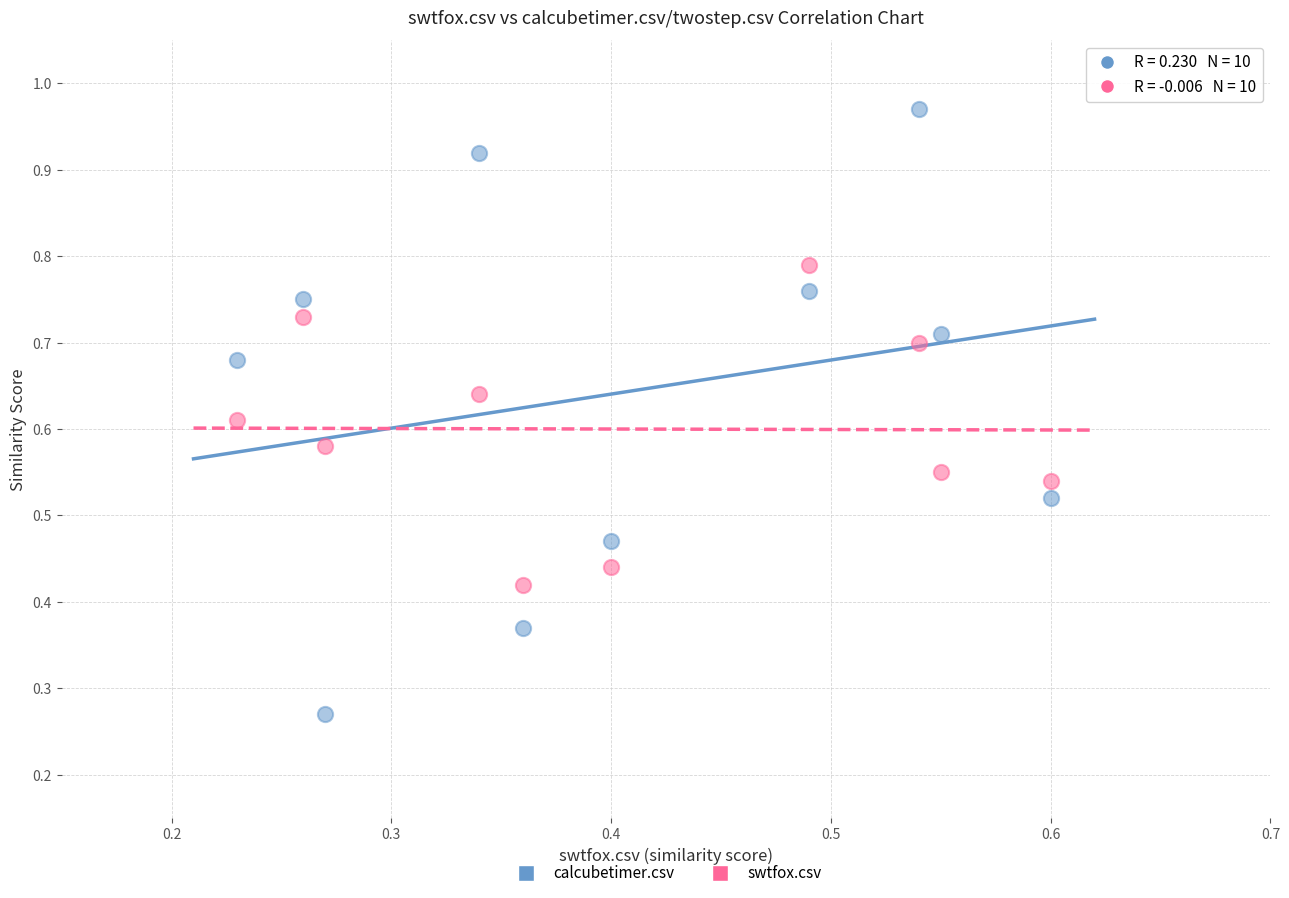

Which series contains the highest Y value?

calcubetimer.csv